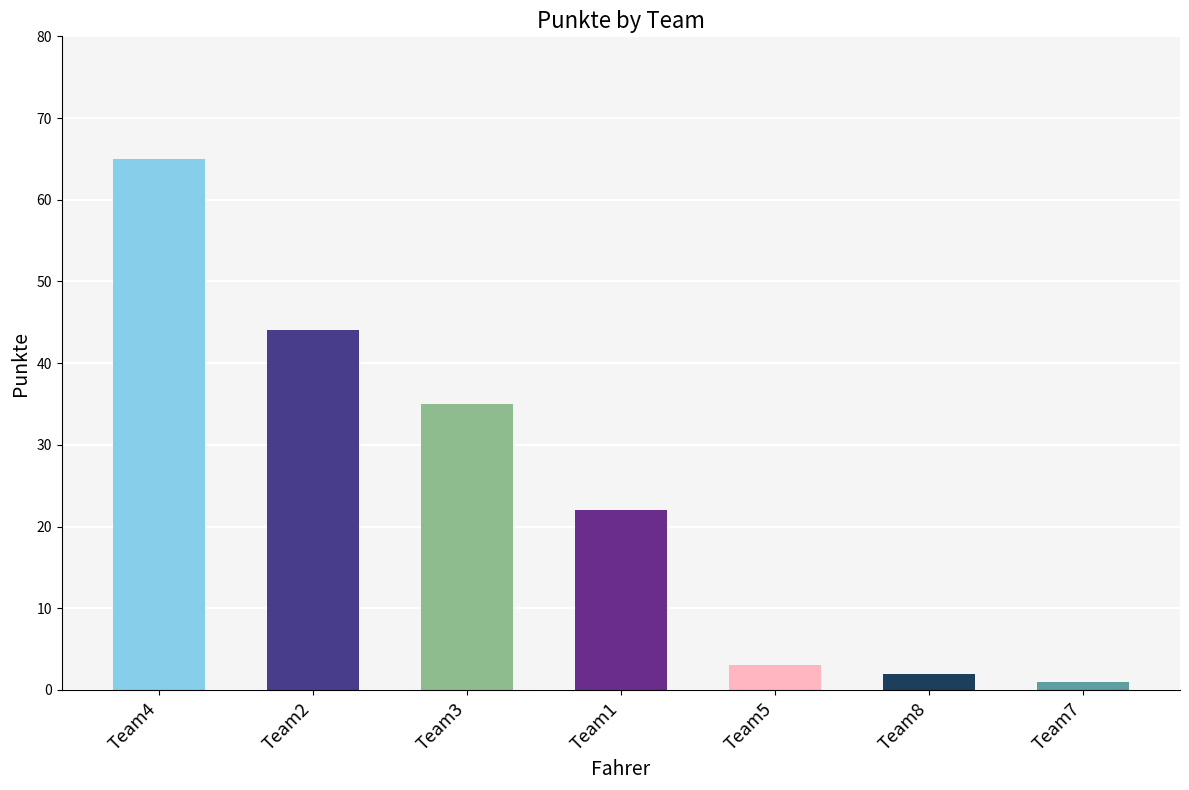

List the labels in order of value, smallest first.

Team7, Team8, Team5, Team1, Team3, Team2, Team4